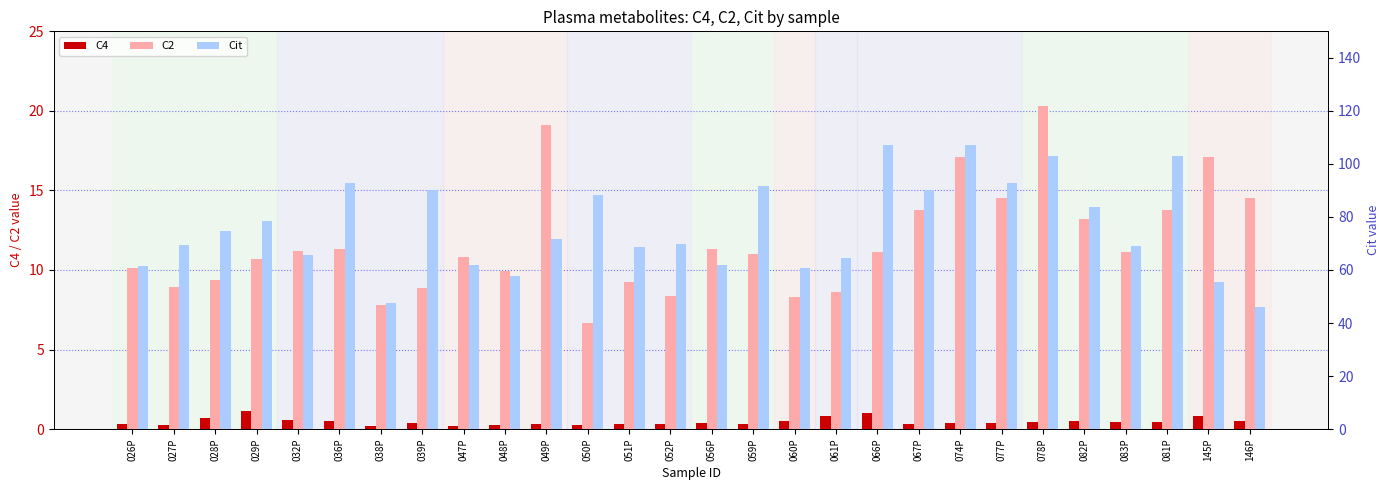

List the labels in order of C4 value, smallest first.

047P, 038P, 048P, 050P, 027P, 049P, 052P, 059P, 026P, 051P, 067P, 039P, 077P, 056P, 074P, 078P, 081P, 083P, 036P, 060P, 082P, 146P, 032P, 028P, 061P, 145P, 066P, 029P